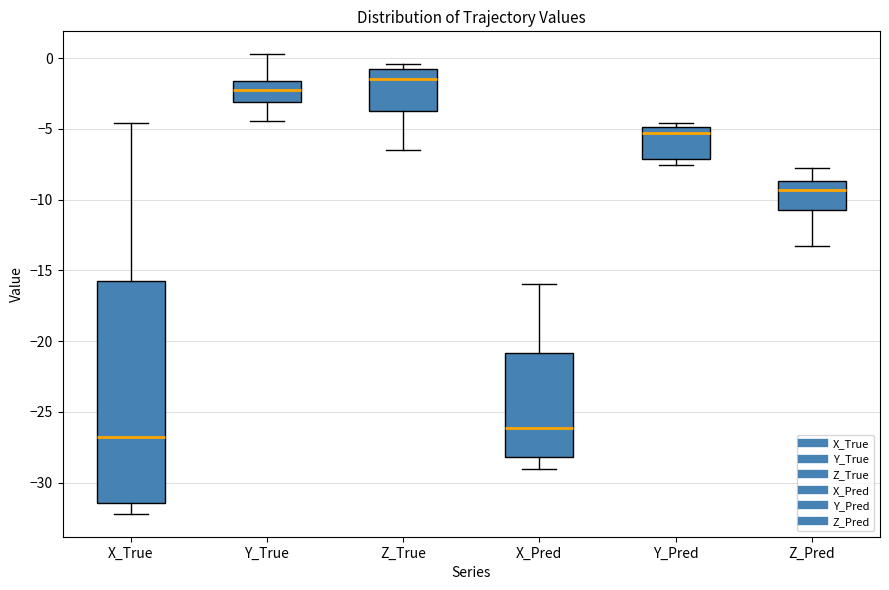

Comparing the boxes themselves (not the whiskers), which one is the tallest?

X_True